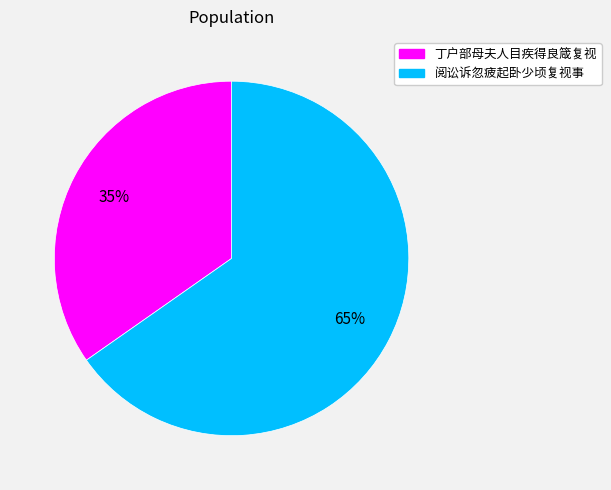

Which category has the smallest portion of the pie?

丁户部母夫人目疾得良箴复视